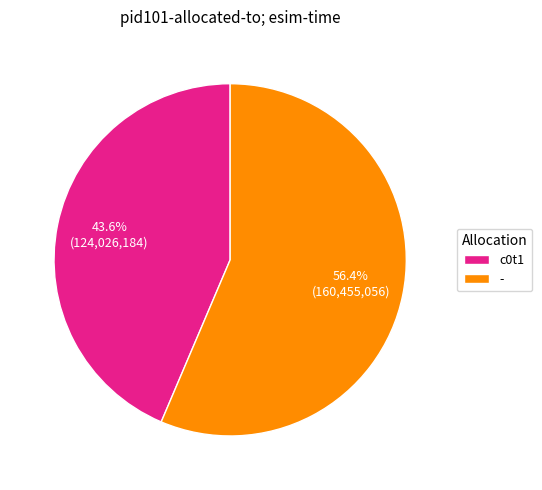

Approximately how many times larger is the value at - compared to c0t1?

1.3